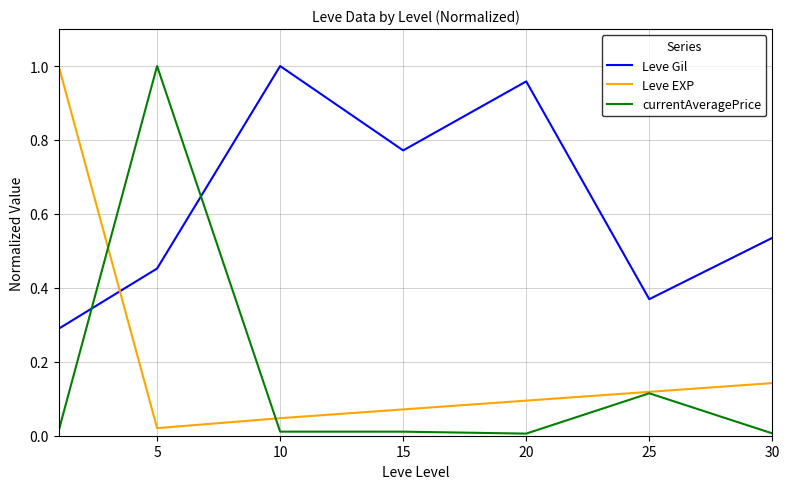

Which series has the largest total across all categories?

Leve Gil